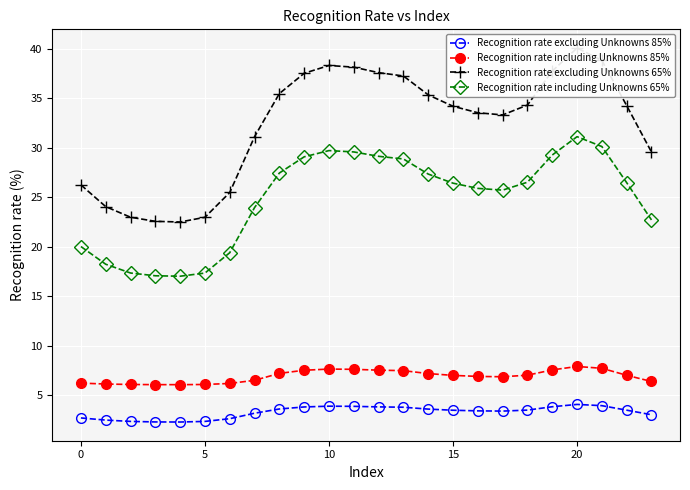

True or false: Recognition rate including Unknowns 85% has a value of 6.1 at 5.

True